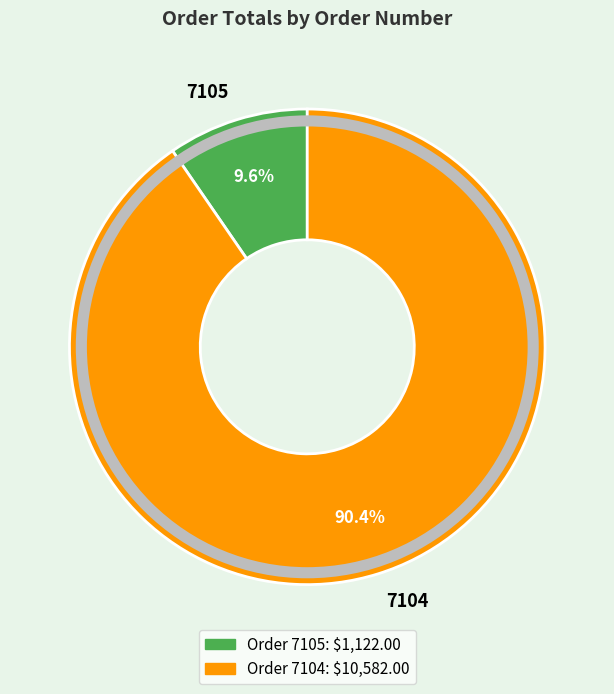

What percentage is the 7104 slice, to the nearest percent?

90%